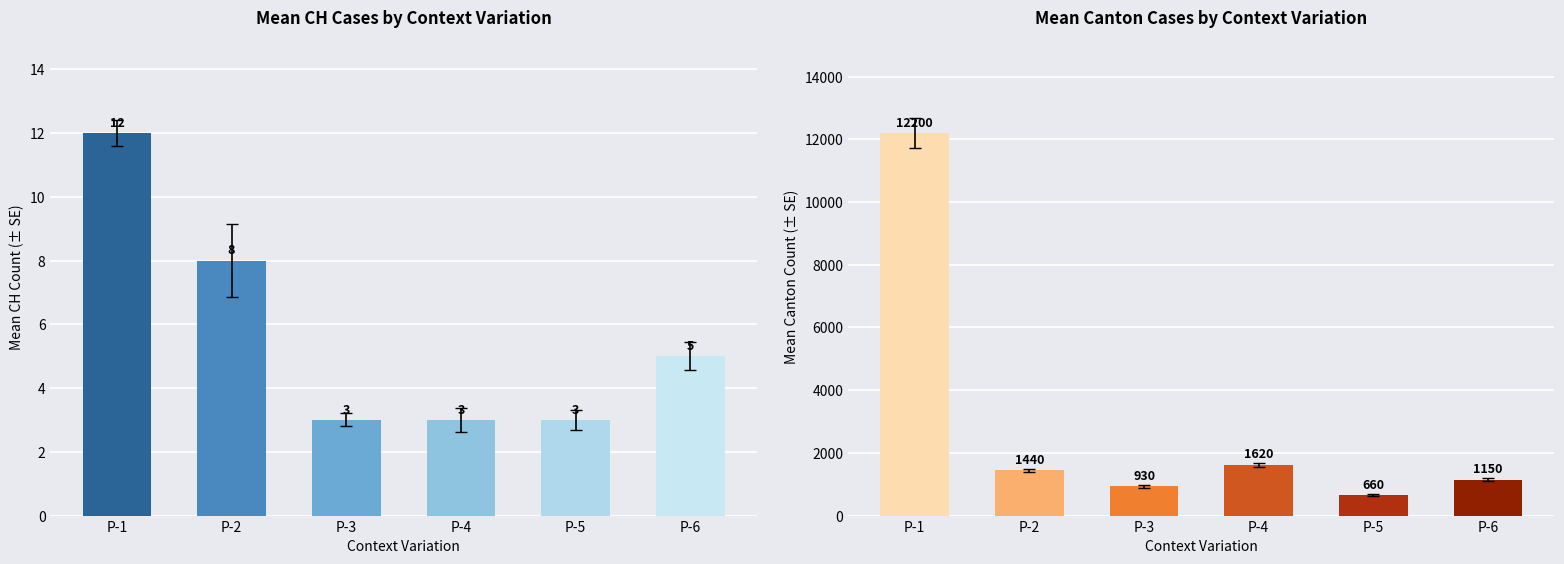

Which category has the highest value in the CH series?

P-1